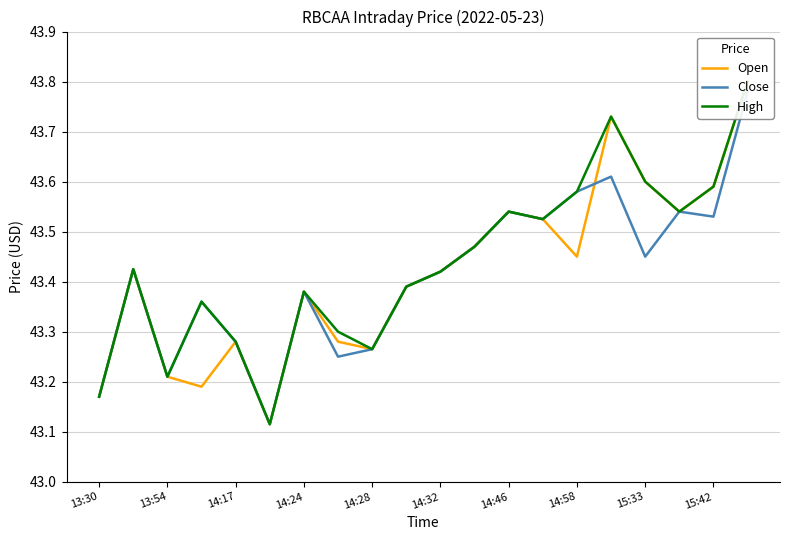

In Open, how many points are higher than both neighbors (excluding endpoints)?

5